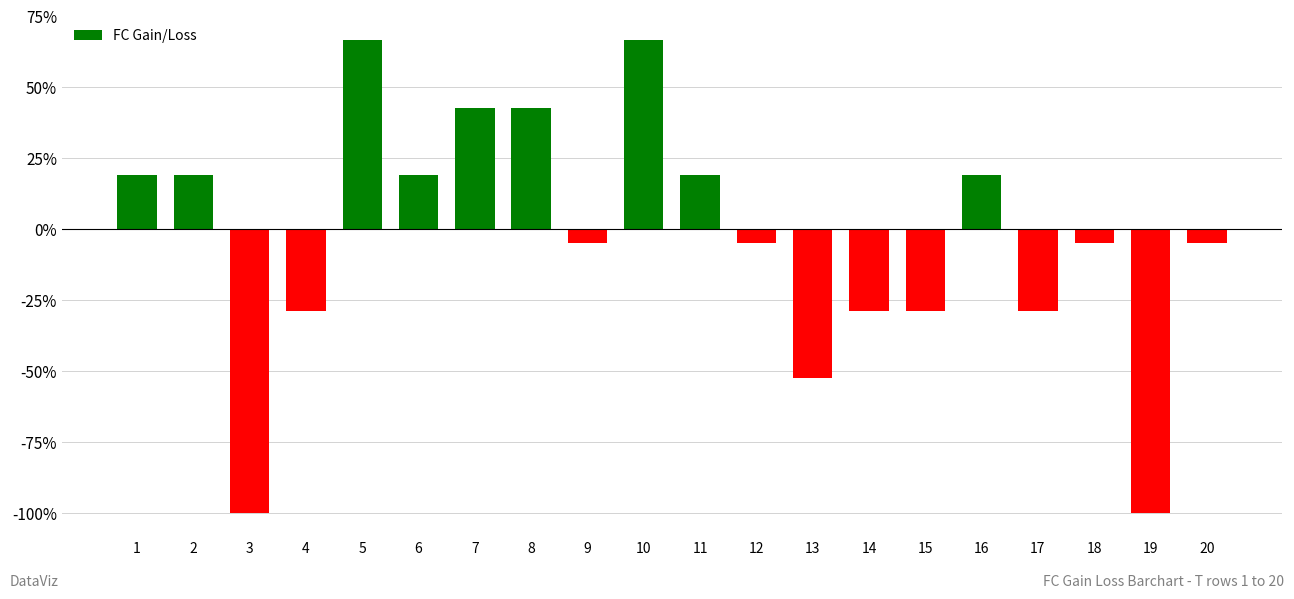

Reading left to right, what are all the values shown in this chart?

1=19.0	2=19.0	3=-100.0	4=-28.6	5=66.7	6=19.0	7=42.9	8=42.9	9=-4.8	10=66.7	11=19.0	12=-4.8	13=-52.4	14=-28.6	15=-28.6	16=19.0	17=-28.6	18=-4.8	19=-100.0	20=-4.8